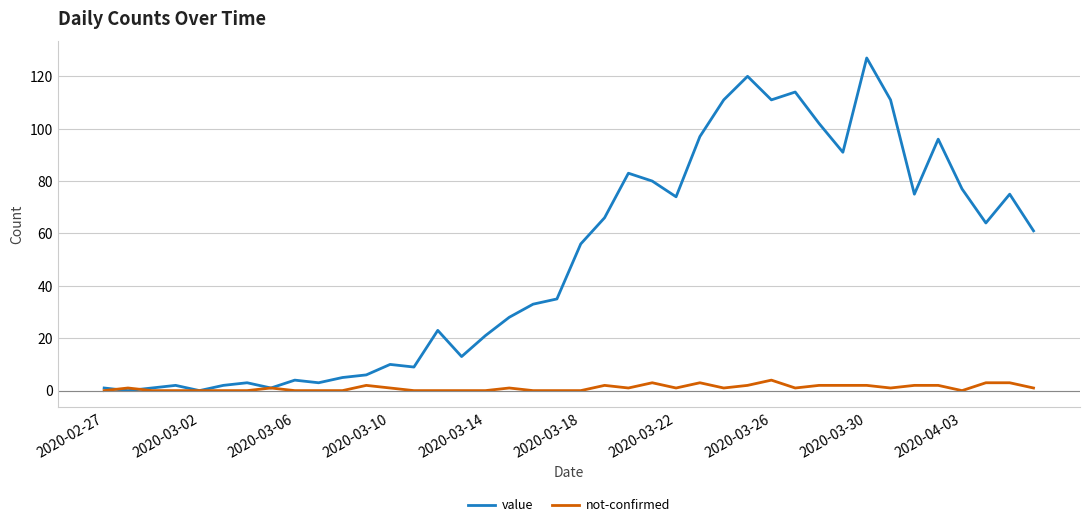

Which series has the largest total across all categories?

value